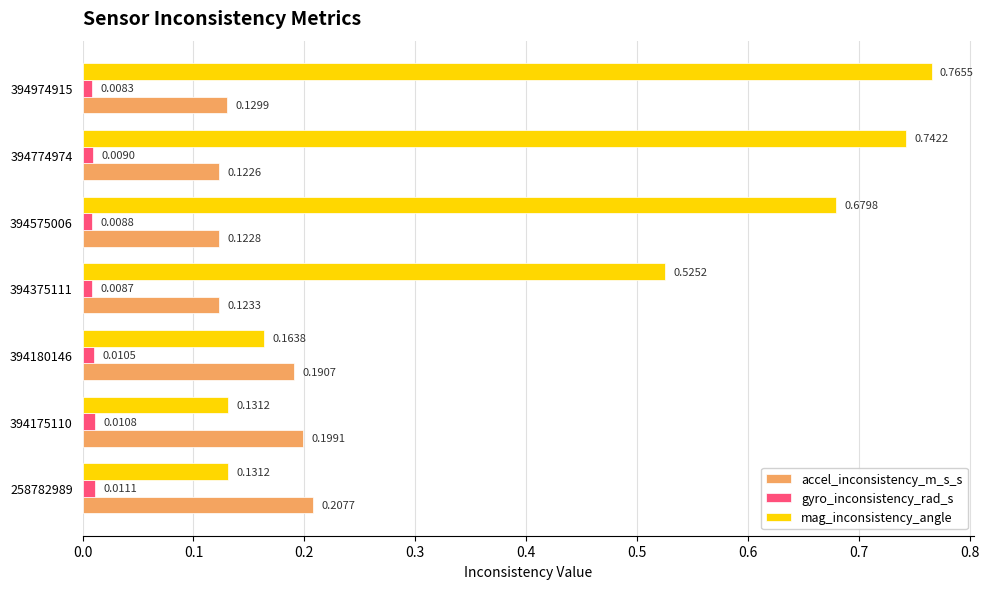

Which category has the lowest value across all series?

394974915